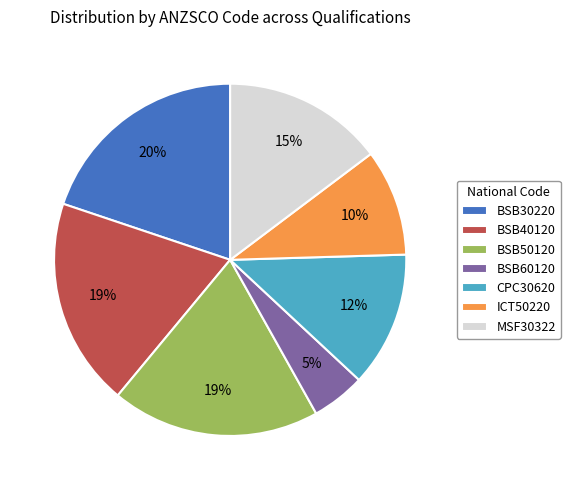

Is it true that BSB50120 is 19% of the pie?

True